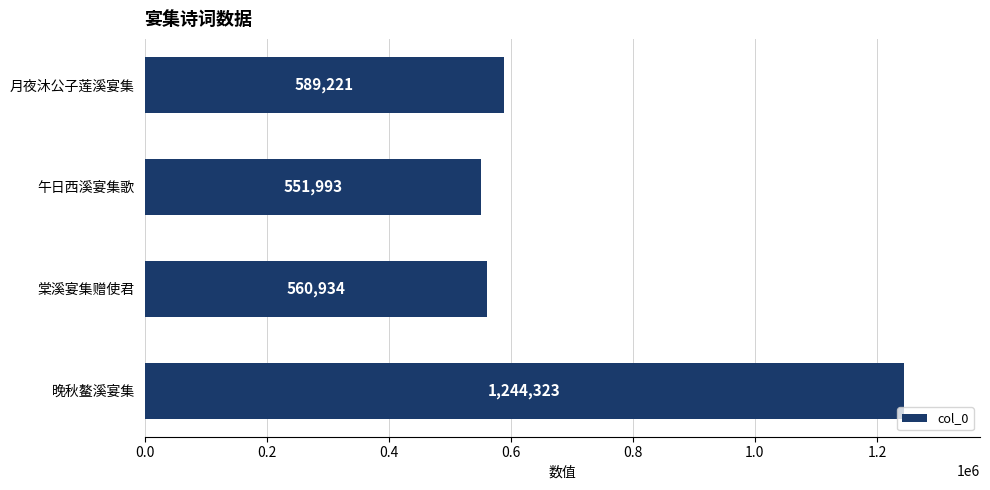

What is the value of the 2nd bar from the top?

551993